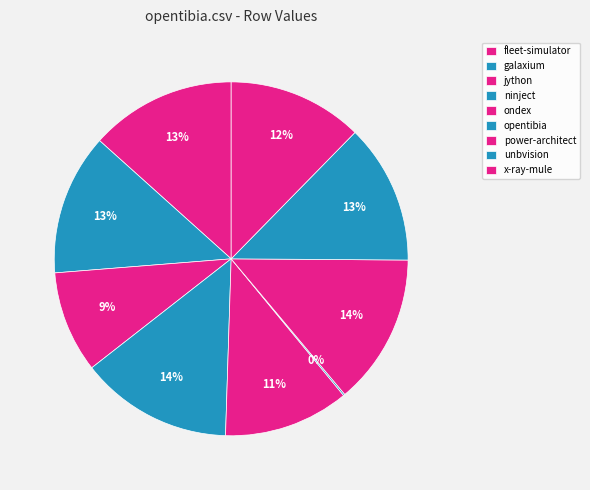

How many slices are in this pie chart?

9